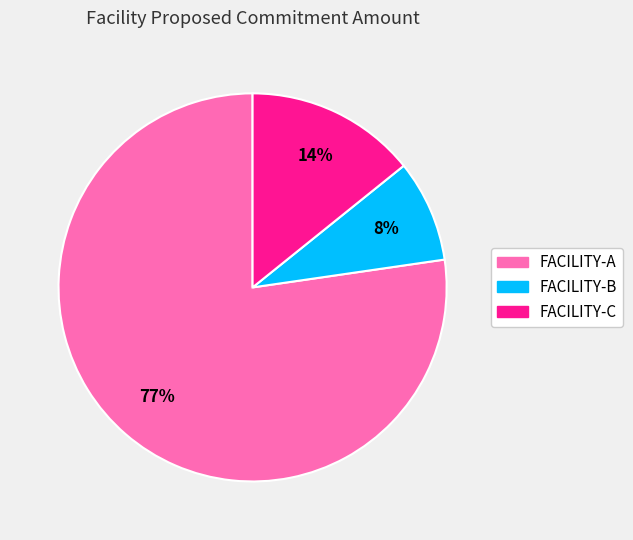

How many slices are in this pie chart?

3